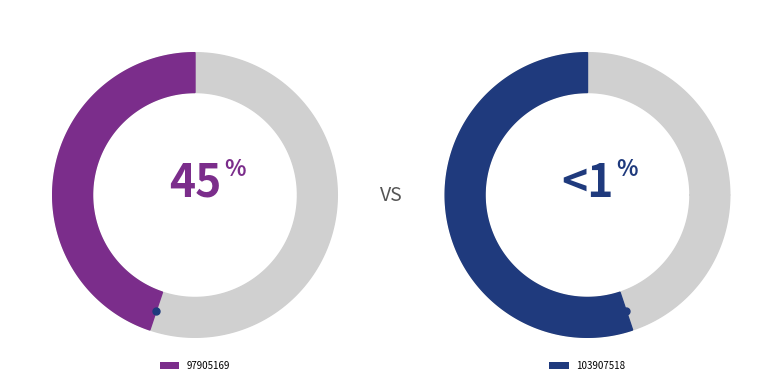

The 97905169 slice represents 32% of the pie. True or false?

False